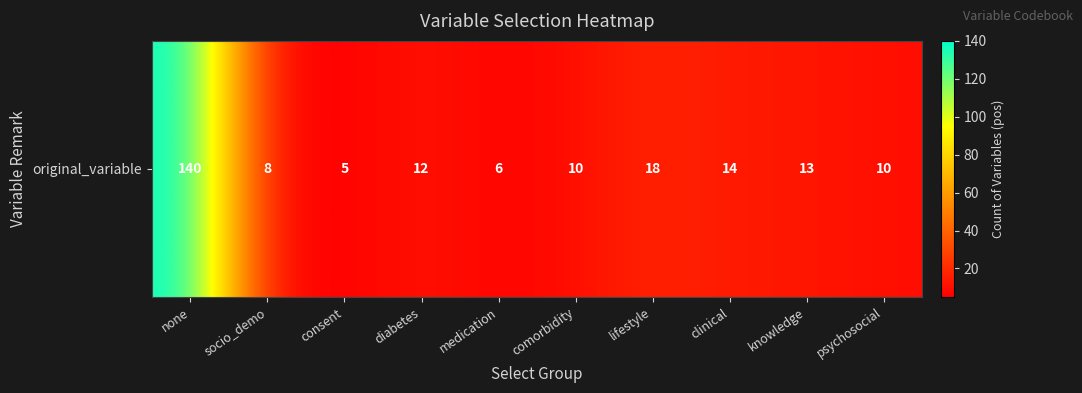

How many data points are less than 12?

5